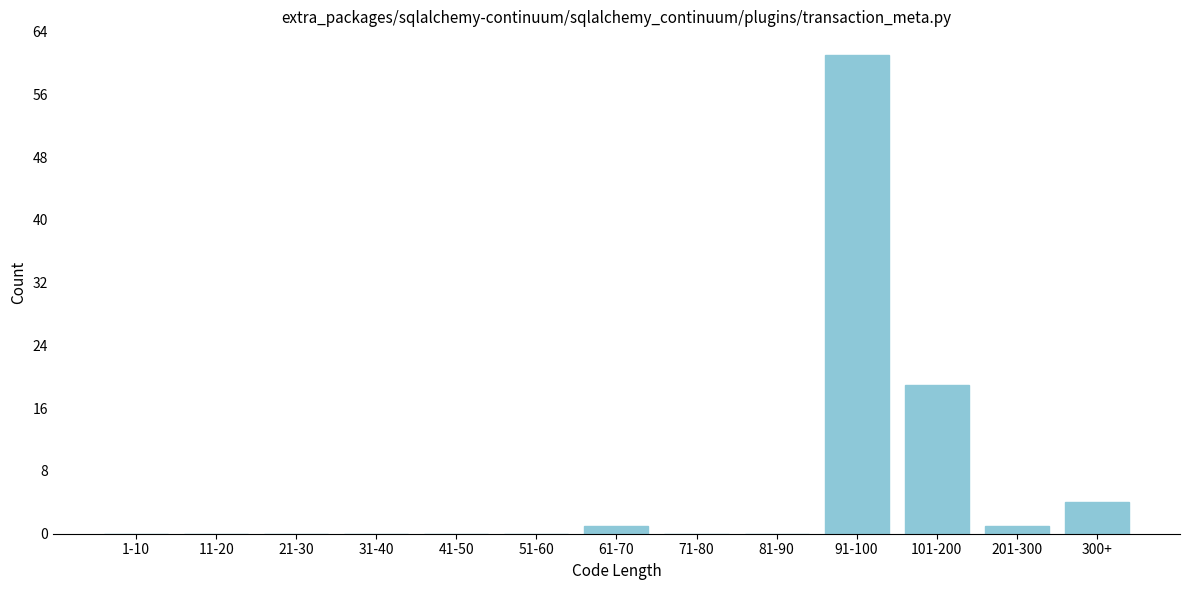

Reading right to left, what are all the values shown in this chart?

300+=4	201-300=1	101-200=19	91-100=61	81-90=0	71-80=0	61-70=1	51-60=0	41-50=0	31-40=0	21-30=0	11-20=0	1-10=0